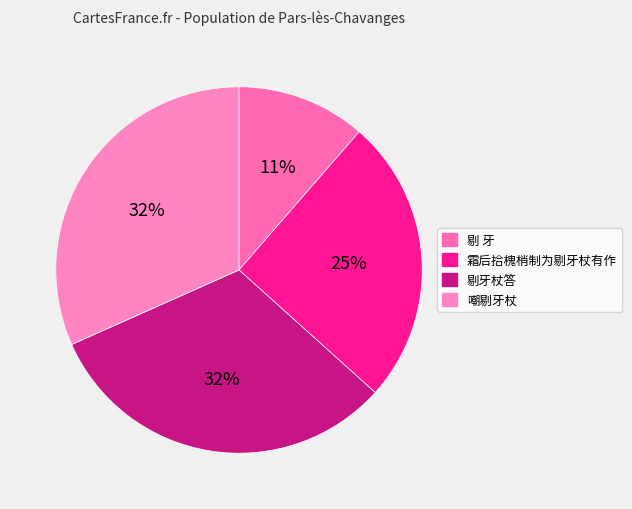

The 剔牙杖答 slice represents 38% of the pie. True or false?

False